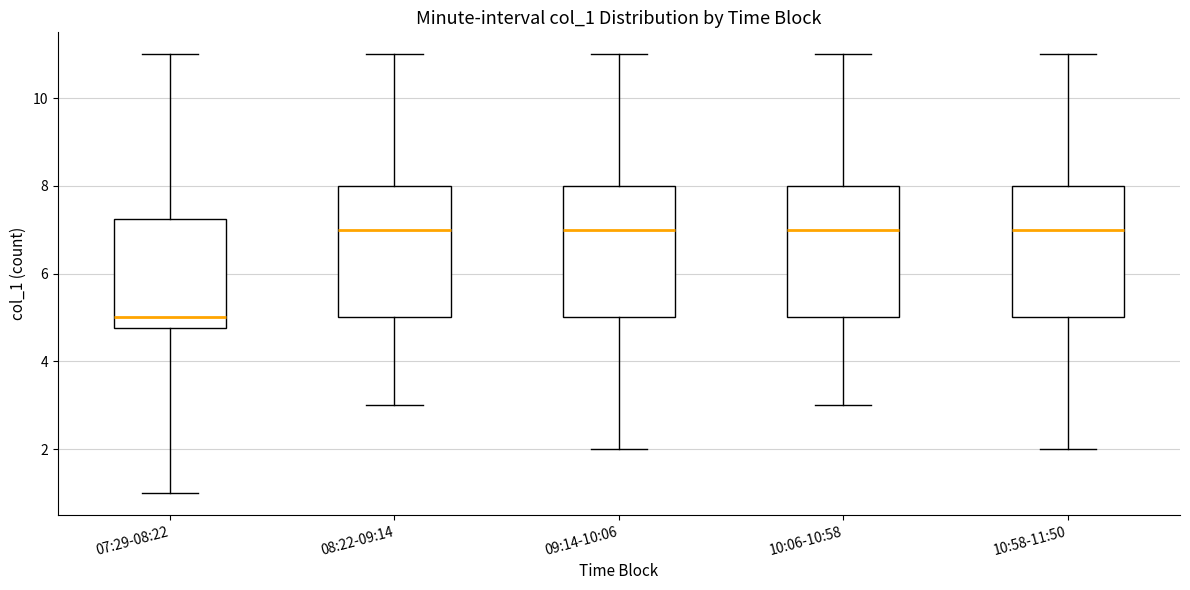

Reading left to right, read every box against the y-axis: the position of its median line, the range the box covers, and the ends of its whiskers. The values are not printed on the chart, so give them approximately, as read against the axis.

07:29-08:22: median 5.0, box 4.8 to 7.2, whiskers 1.0 to 11.0
08:22-09:14: median 7.0, box 5.0 to 8.0, whiskers 3.0 to 11.0
09:14-10:06: median 7.0, box 5.0 to 8.0, whiskers 2.0 to 11.0
10:06-10:58: median 7.0, box 5.0 to 8.0, whiskers 3.0 to 11.0
10:58-11:50: median 7.0, box 5.0 to 8.0, whiskers 2.0 to 11.0